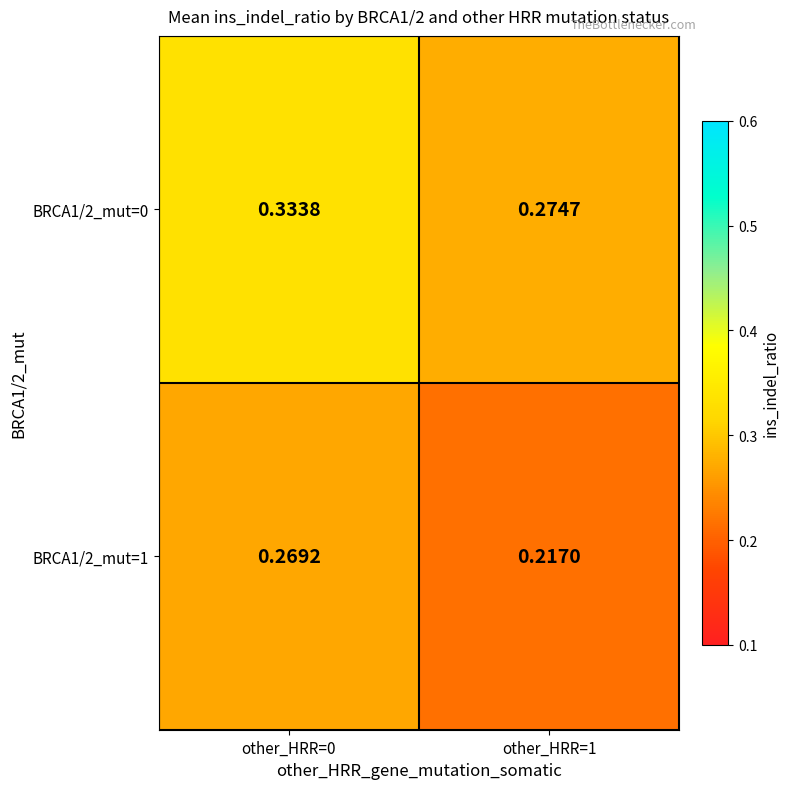

How many categories are shown in the chart?

2